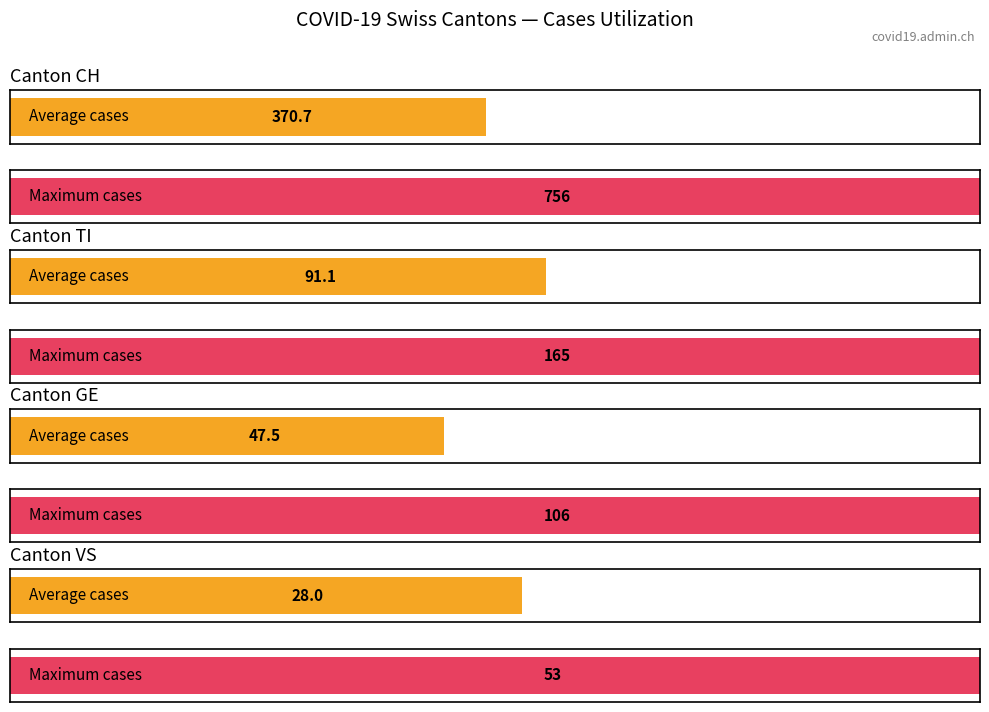

Which series has the largest range (max minus min)?

CH